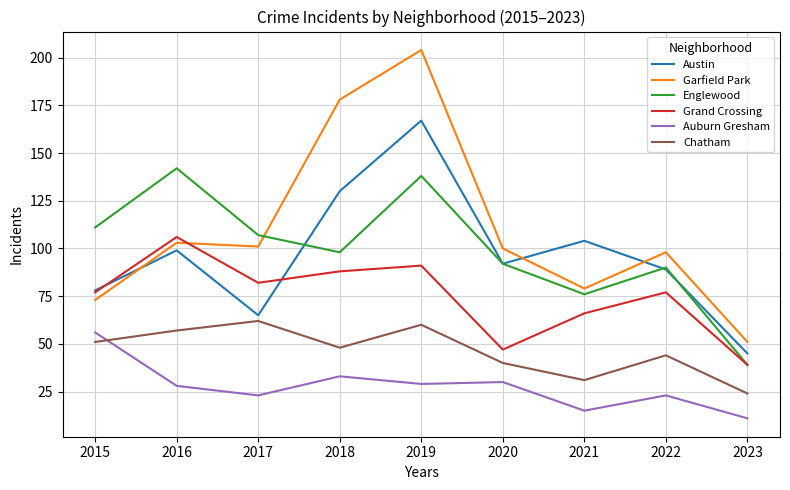

What is the greatest value displayed?

204